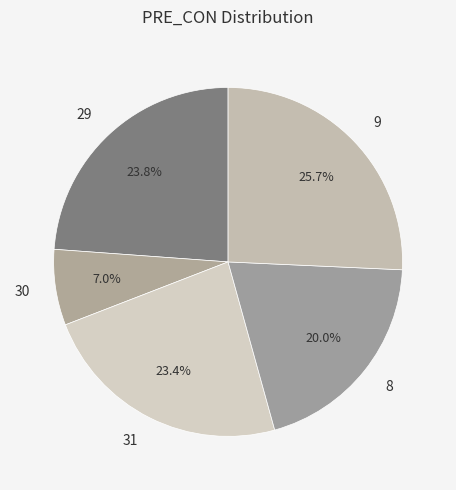

Does 30 account for over 50% of the chart?

No